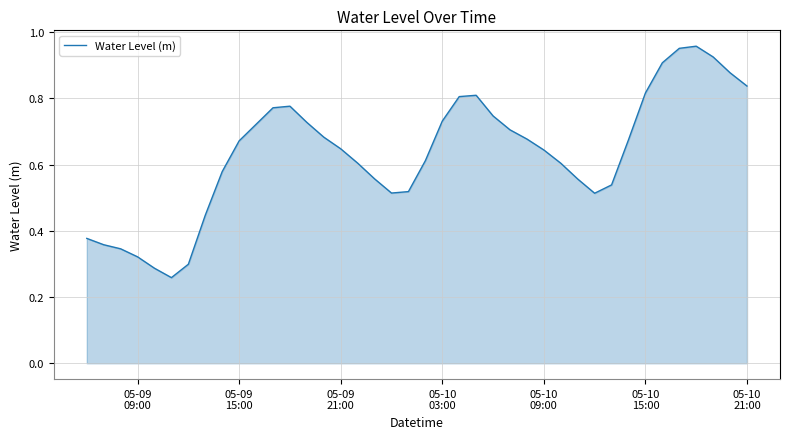

Does the chart have visible grid lines?

Yes